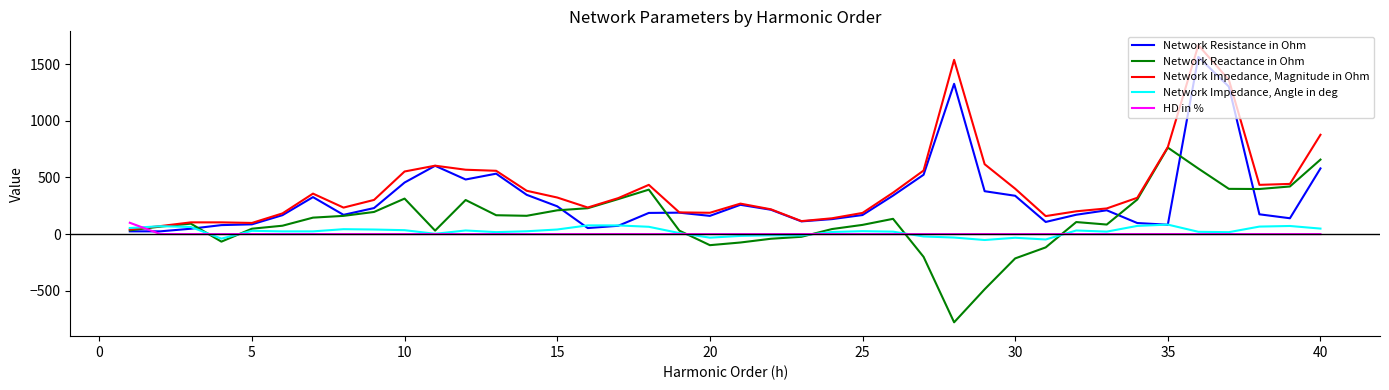

What is the minimum value shown in the chart?

-778.5